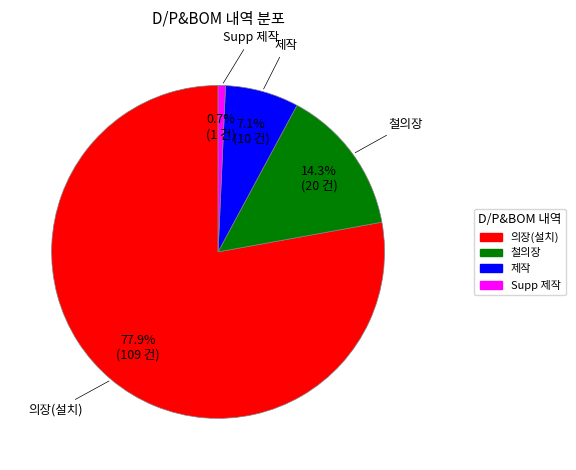

Is there a majority slice in this chart?

Yes